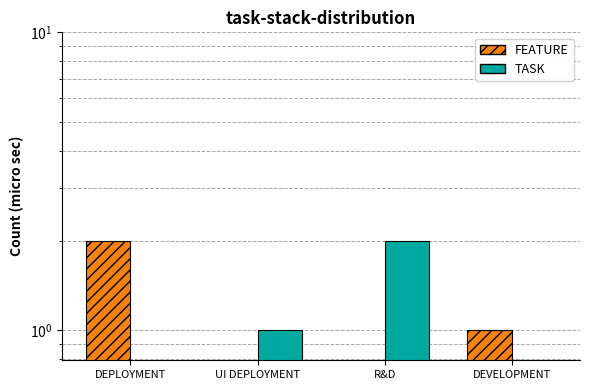

How many bars are there in total?

8